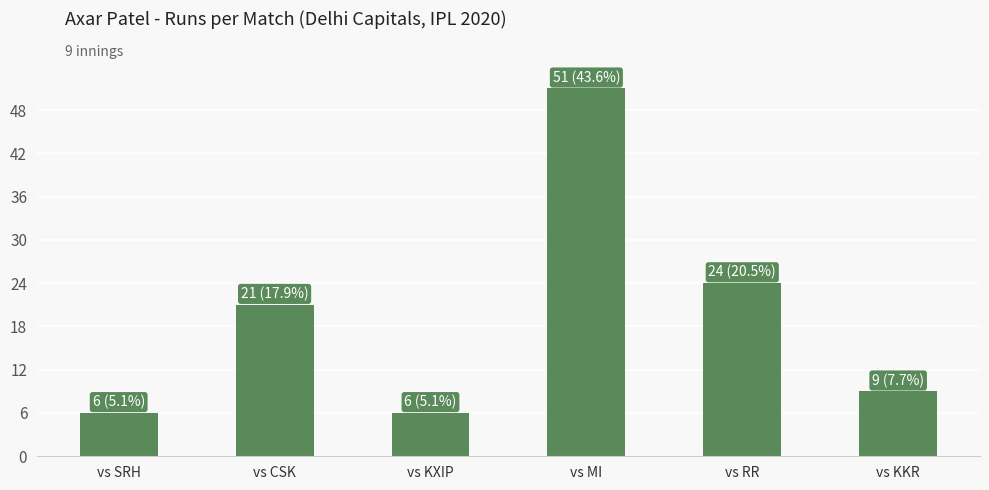

The value at vs RR is 24. True or false?

True